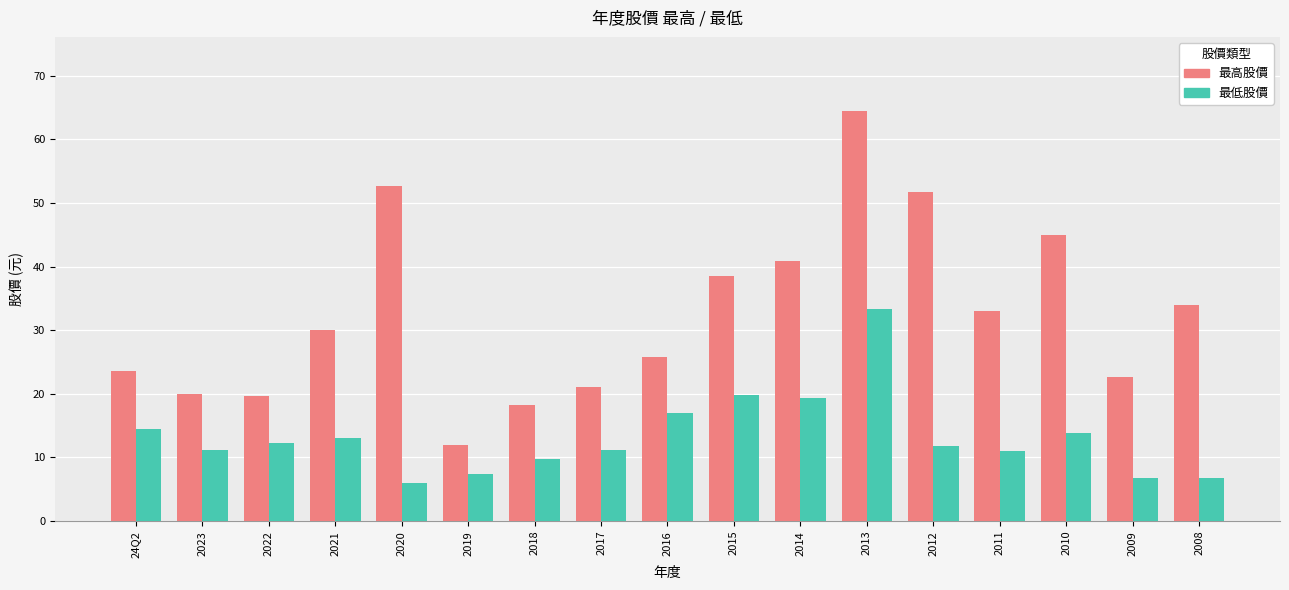

What is the value of the 最高股價 bar at the 3rd from the left?

19.7